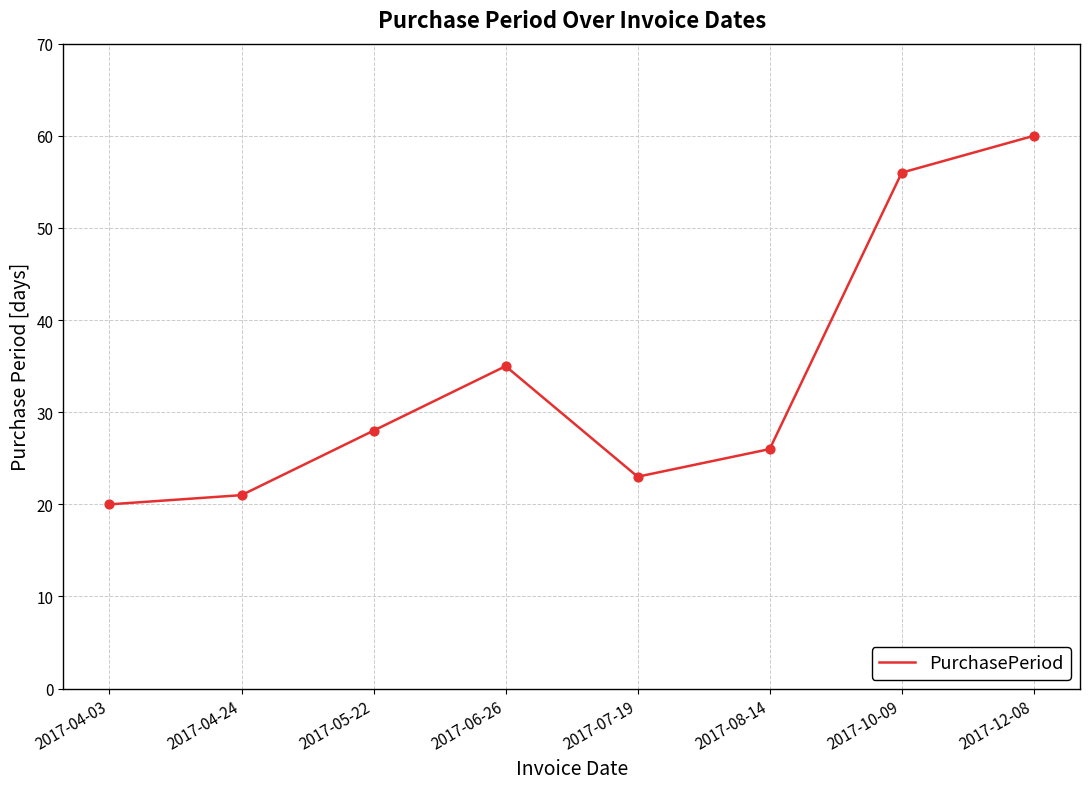

What is the change in value from 2017-04-24 to 2017-12-08?

+39